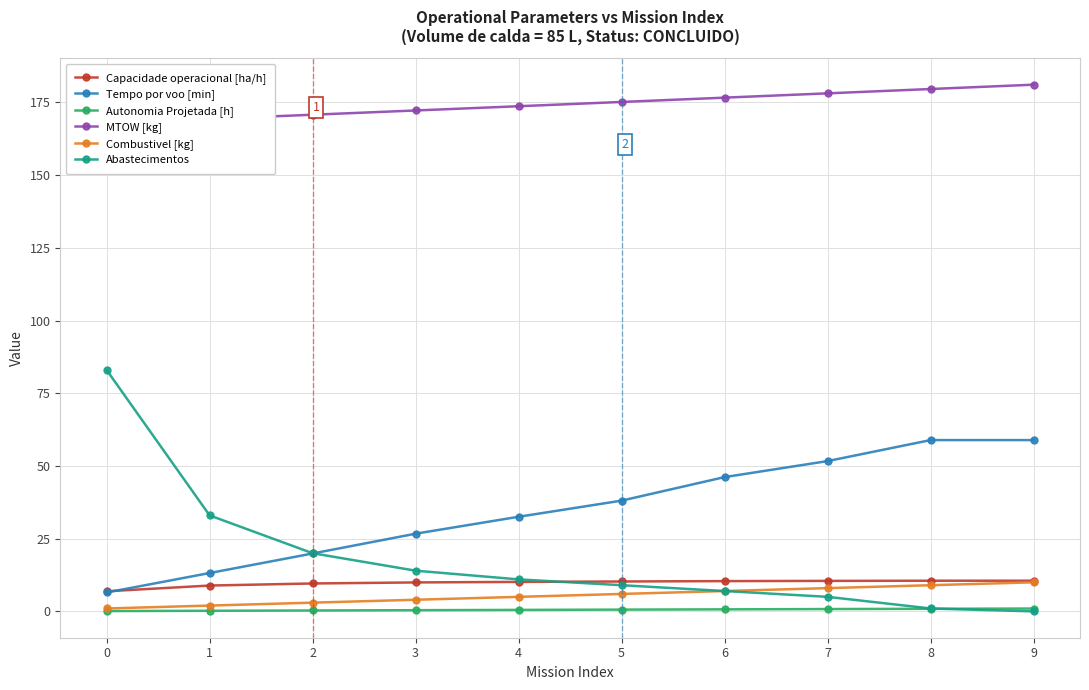

Where does the MTOW [kg] series first go above 175?

5